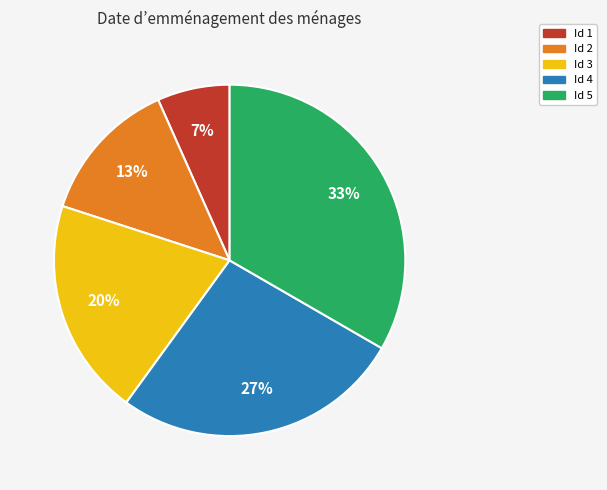

How many slices are in this pie chart?

5